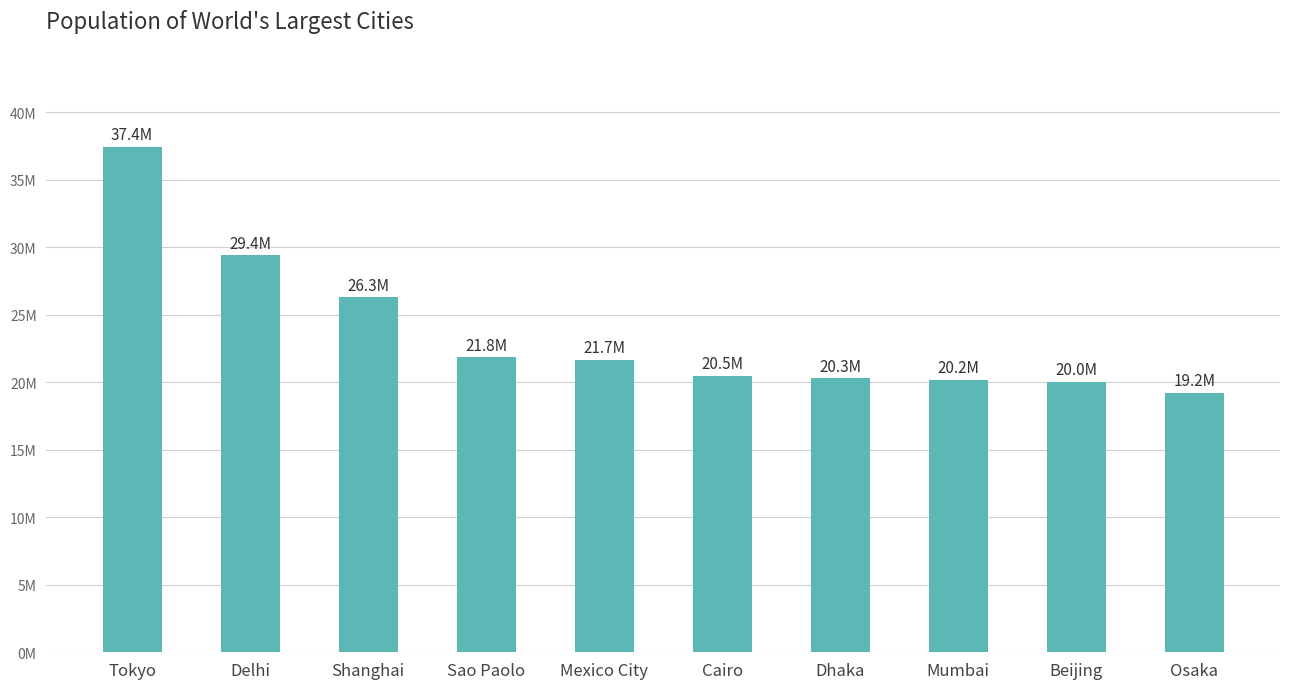

Does the chart contain stacked bars?

No